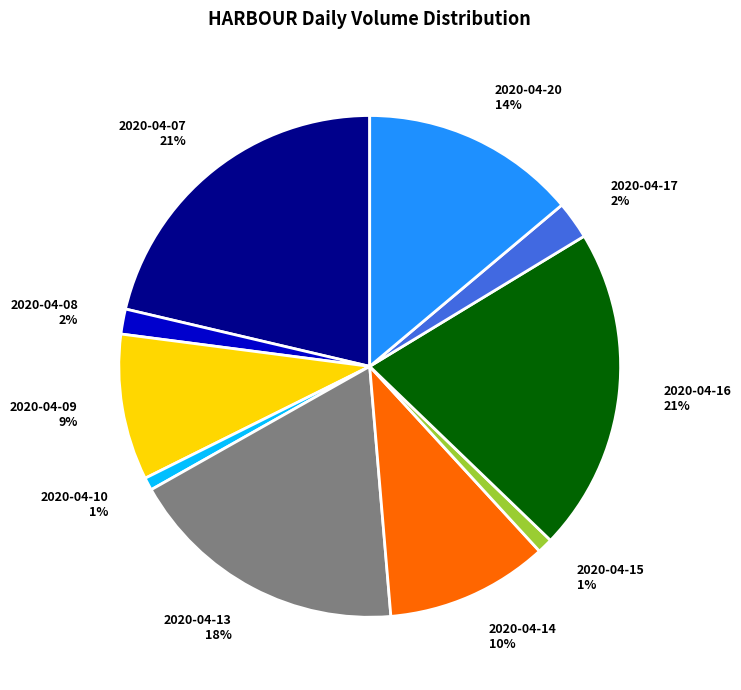

Does 2020-04-15 account for over 50% of the chart?

No